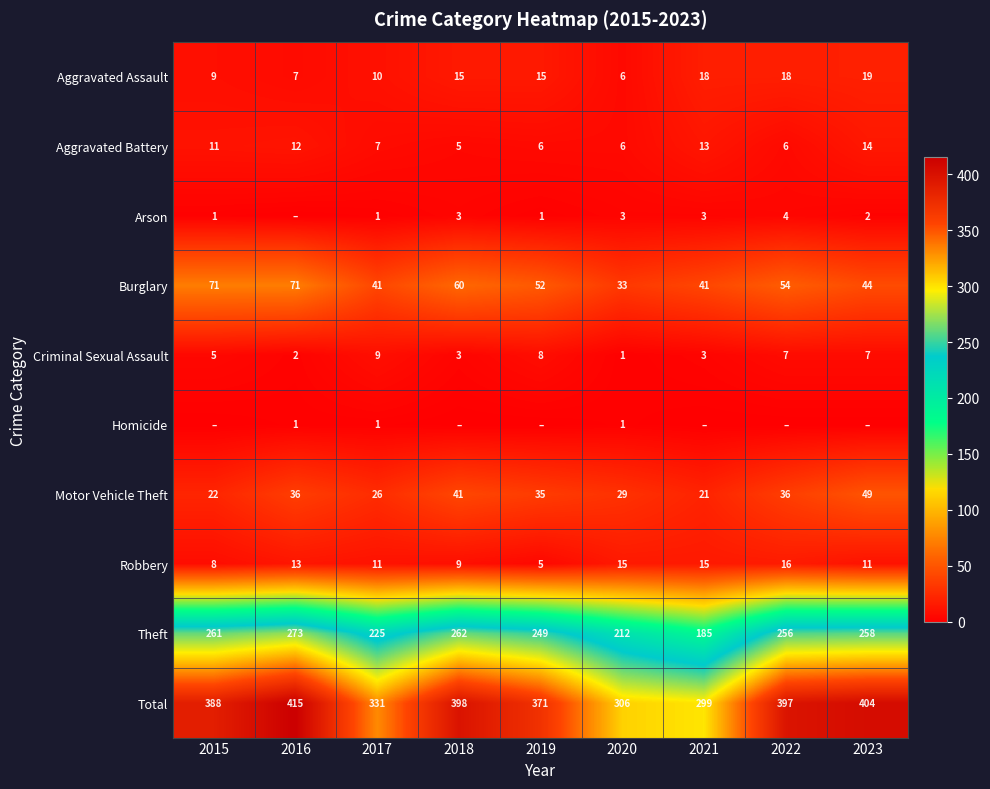

What is the difference between the highest and lowest values at 2018?

398